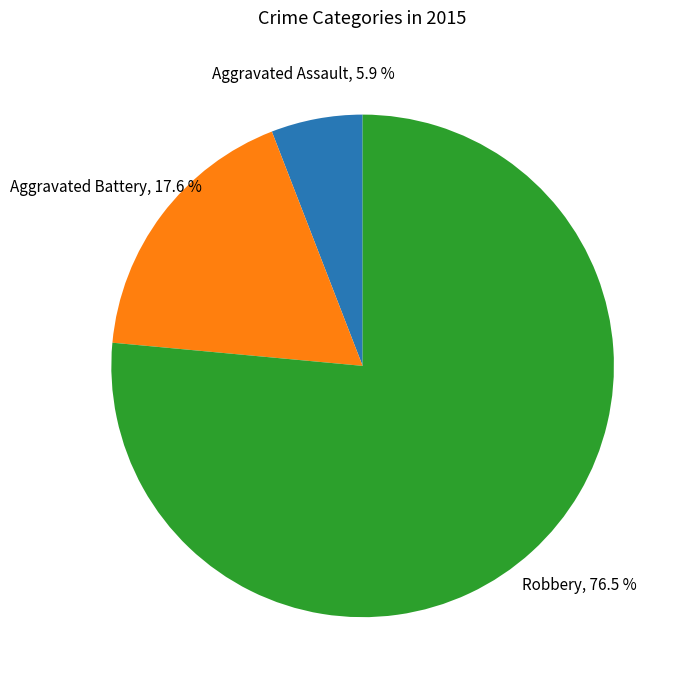

Rank the categories by value from highest to lowest.

Robbery, Aggravated Battery, Aggravated Assault